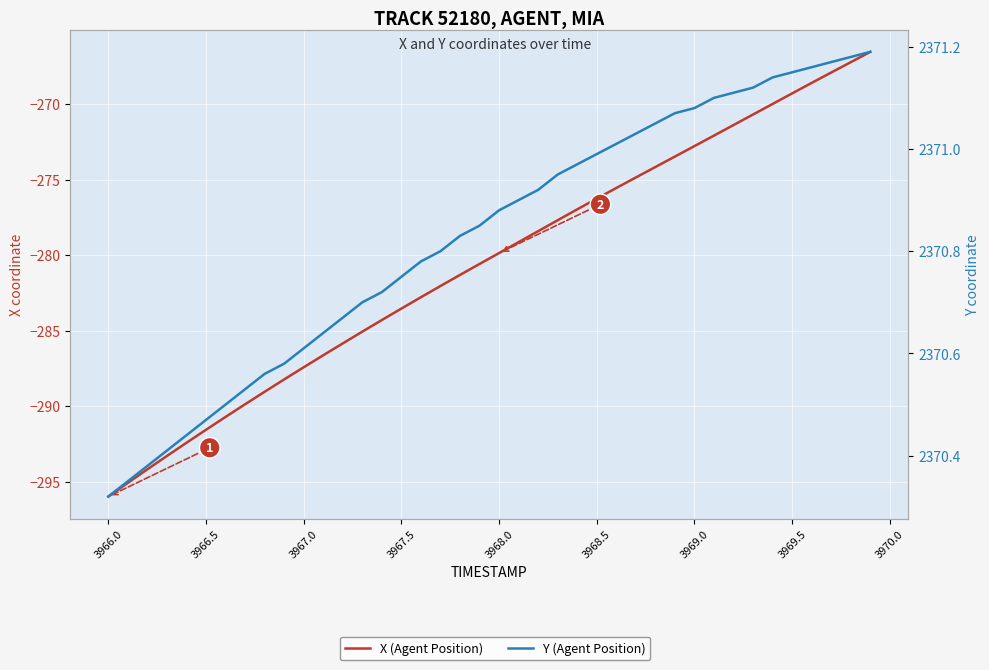

True or false: Y (Agent Position) has a value of 1033.9 at 24.

False